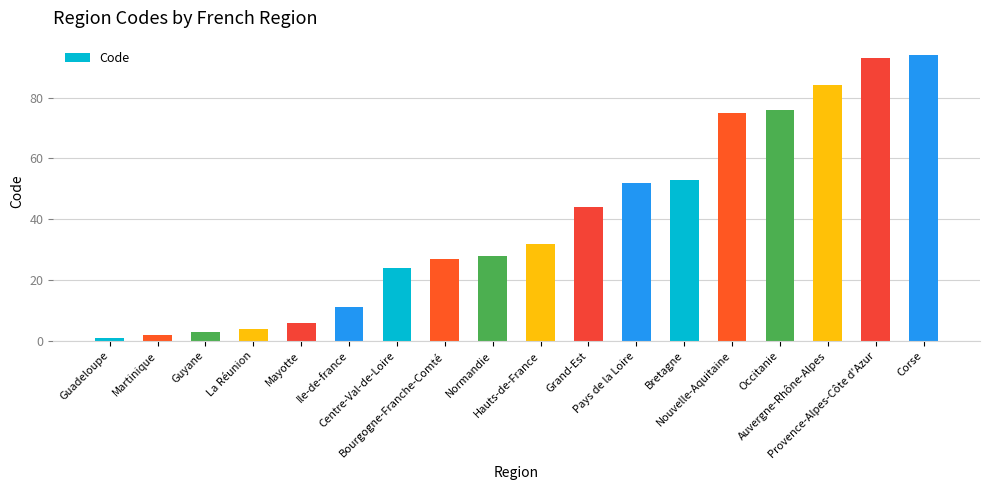

Count the number of categories in the chart.

18